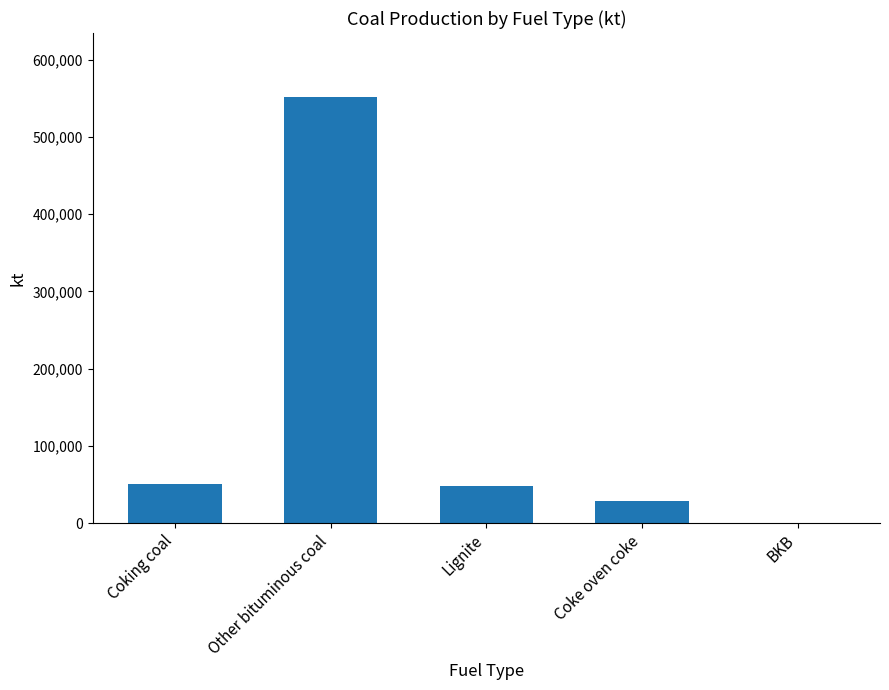

What is the approximate value at Coking coal, to the nearest 10?

50450